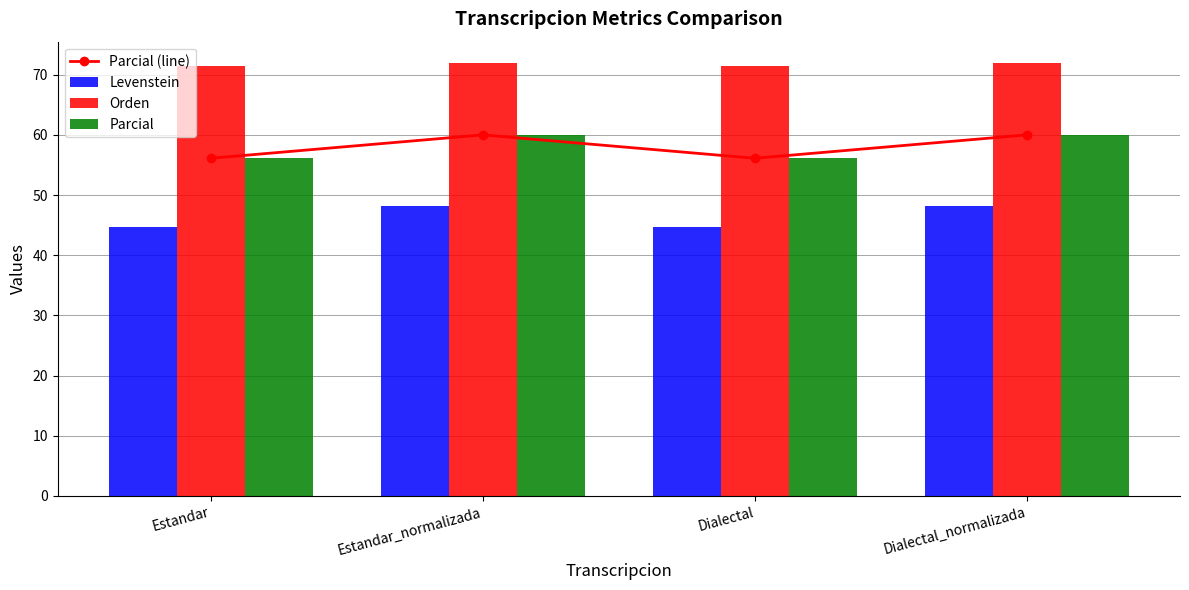

What is the difference between the Levenstein values at Dialectal and Dialectal_normalizada?

3.5